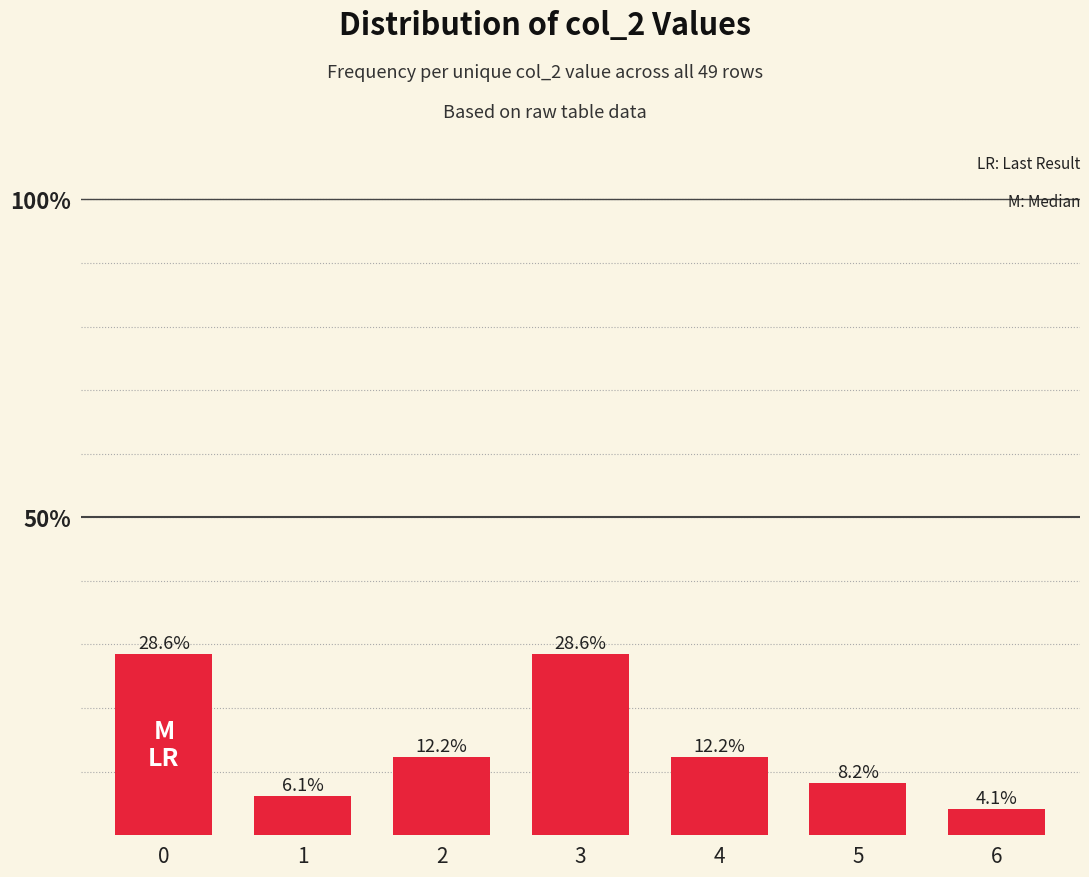

What is the difference between the maximum and second lowest values?

0.2